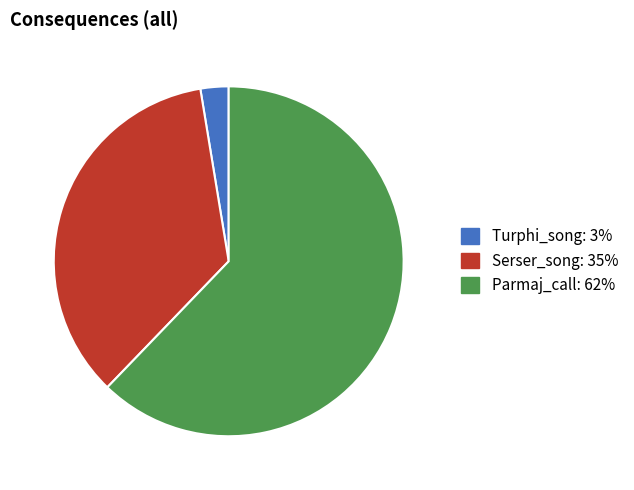

Does any single category account for the majority?

Yes